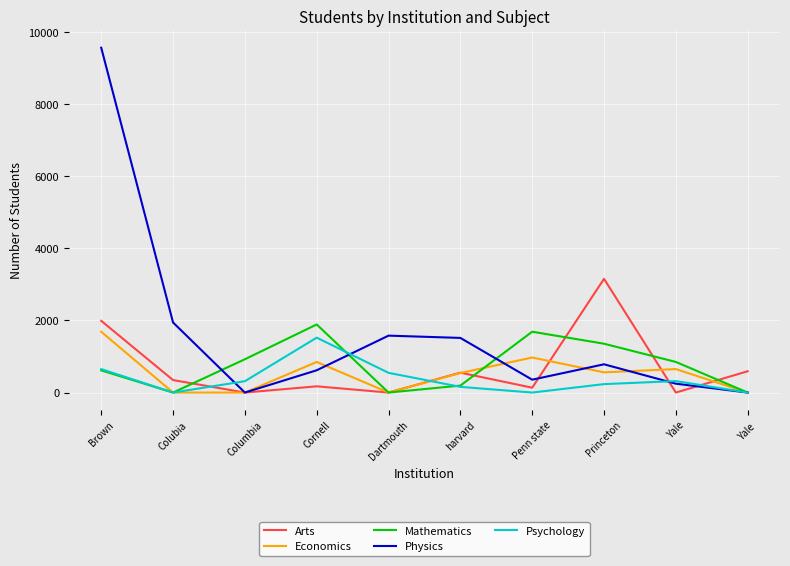

What is the total value across all series at Dartmouth?

2126